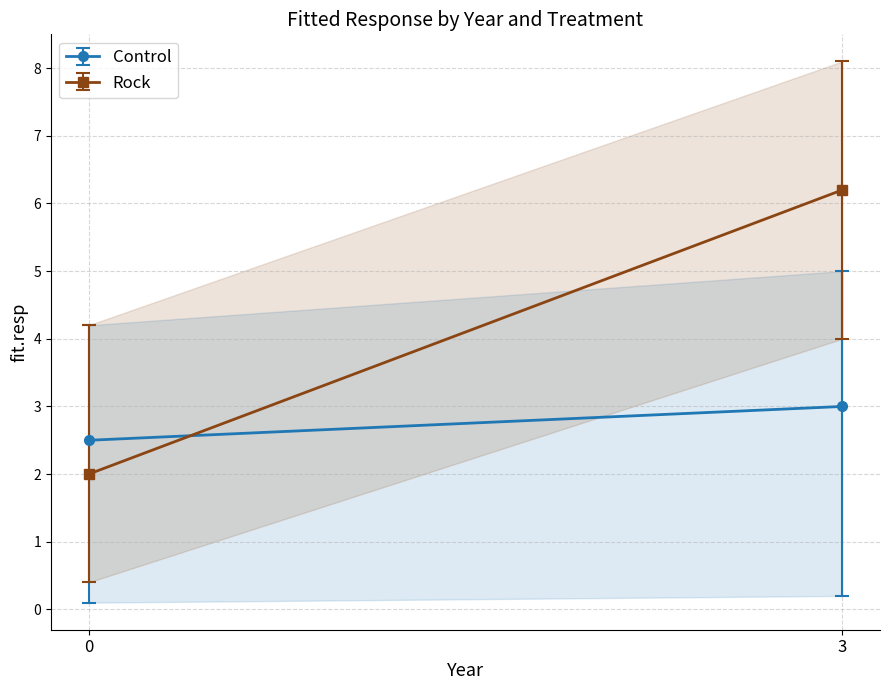

What is the difference between the highest and lowest values at 3?

7.9